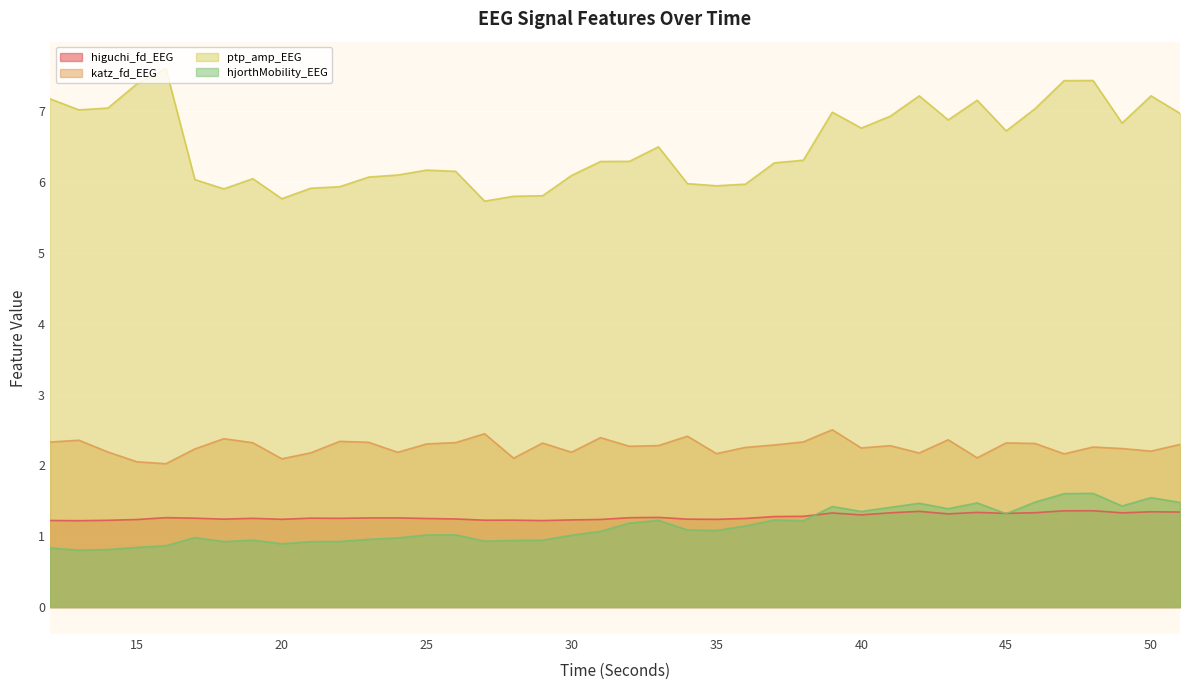

The ptp_amp_EEG series shows 6.3 at 37. True or false?

True